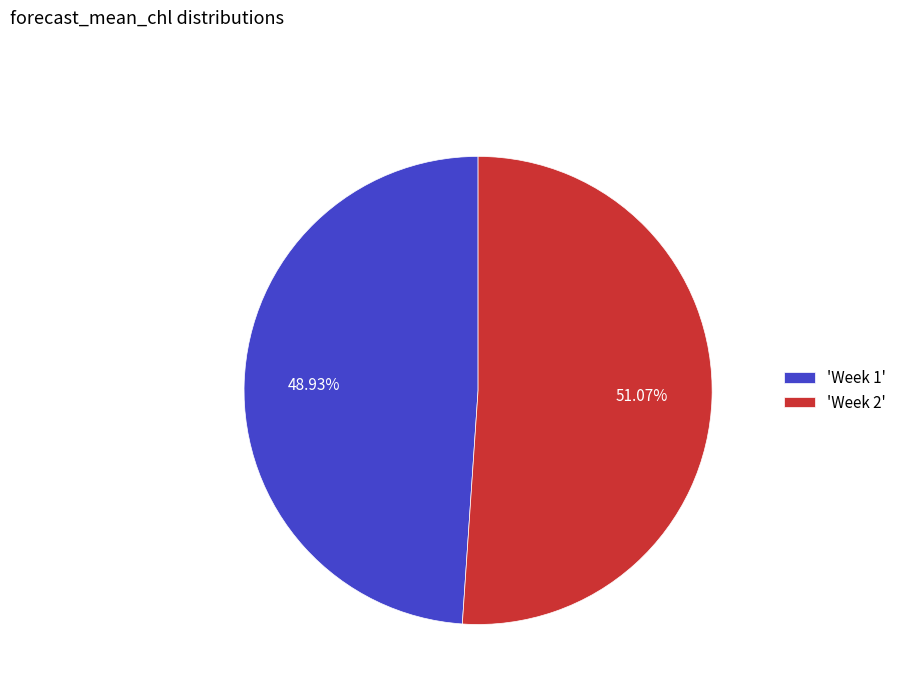

Which slice represents more than half of the pie?

'Week 2'